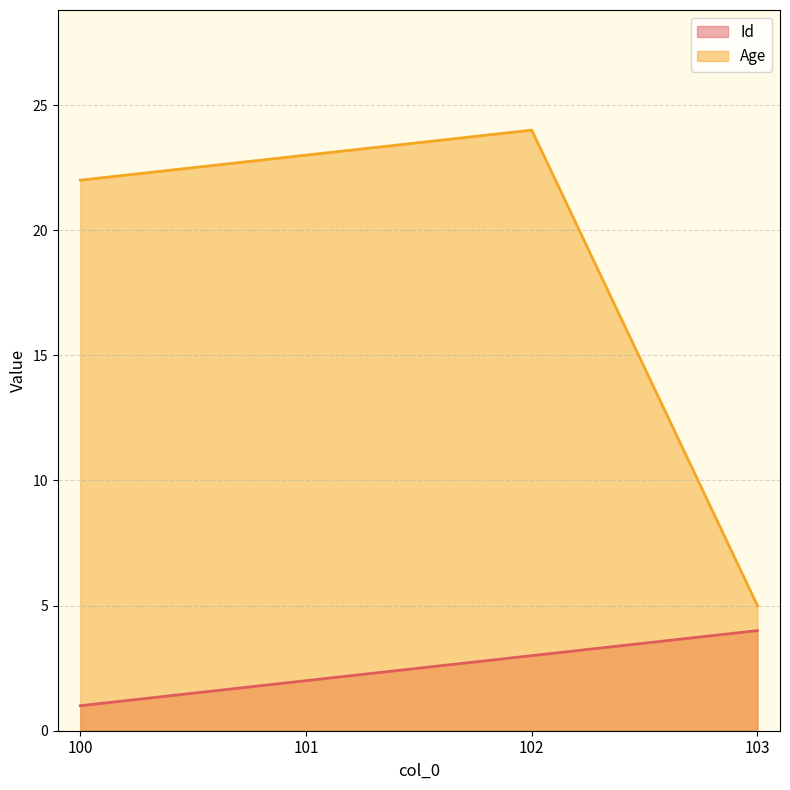

Where is Id nearest to the value 2?

101